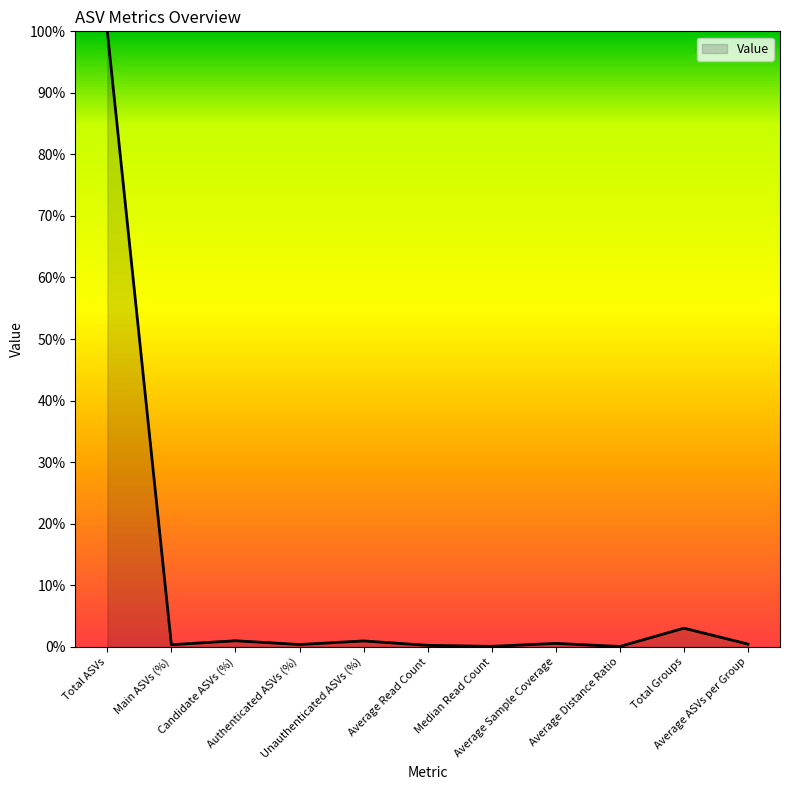

Does the chart display data point markers on the line(s)?

No